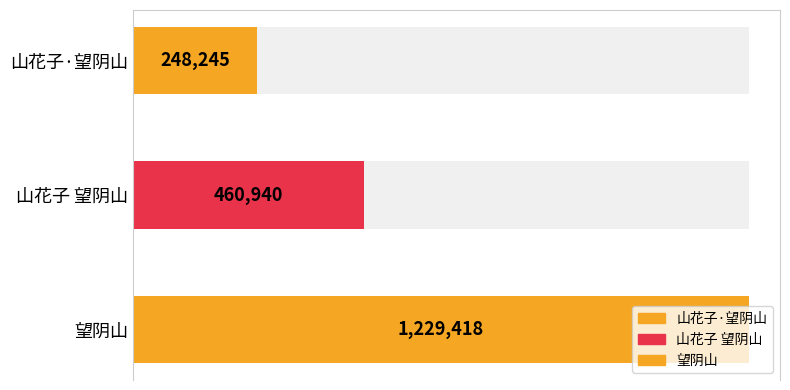

Count the values in the range 248245 to 1229418.

3